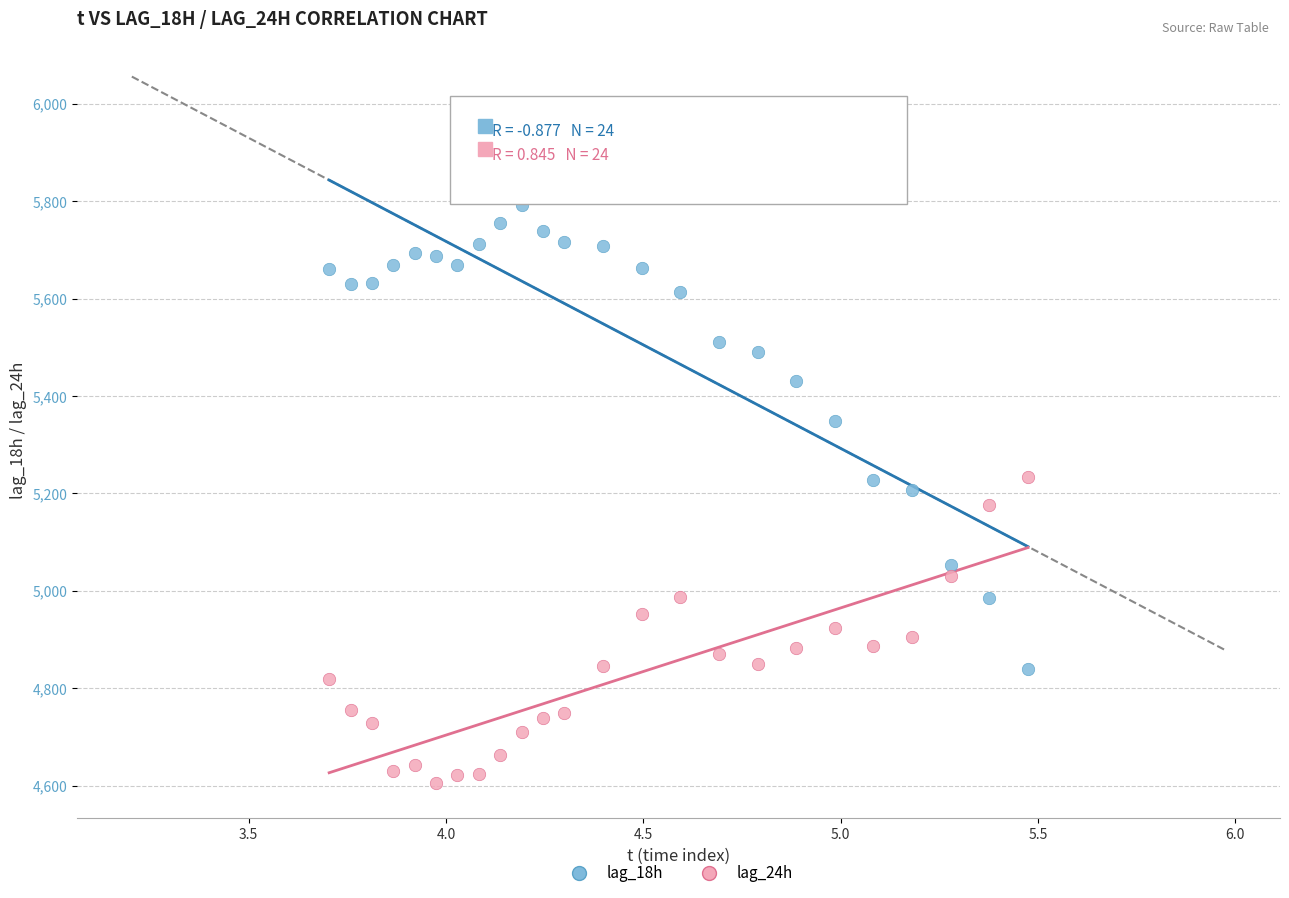

Which series has the widest spread of Y values?

lag_18h